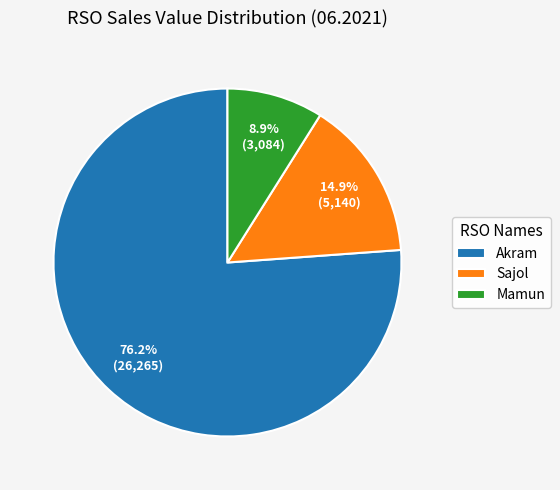

Combined, do Mamun and Sajol account for over 50%?

No